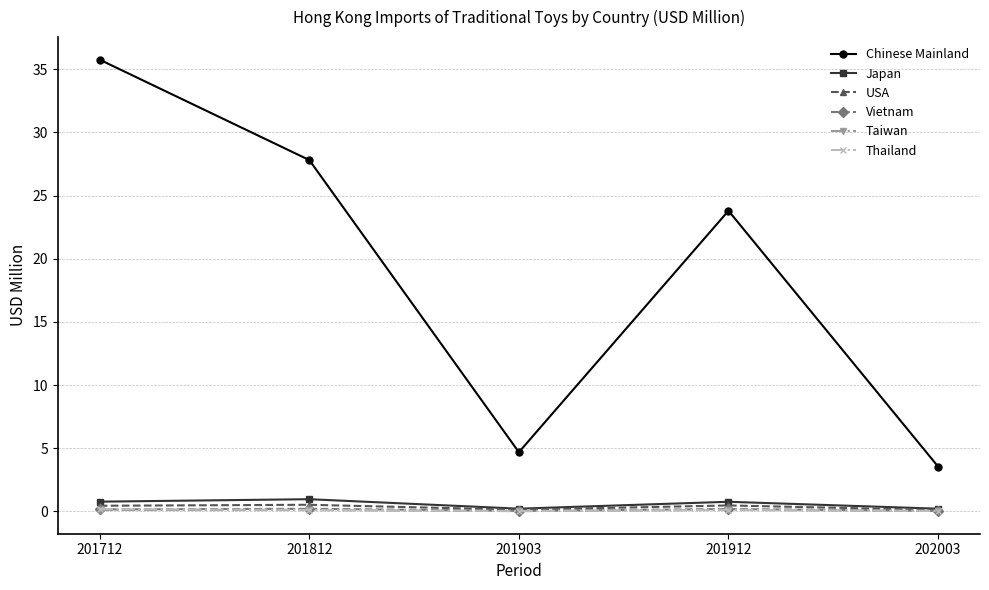

Where is the first local maximum for Chinese Mainland?

201912